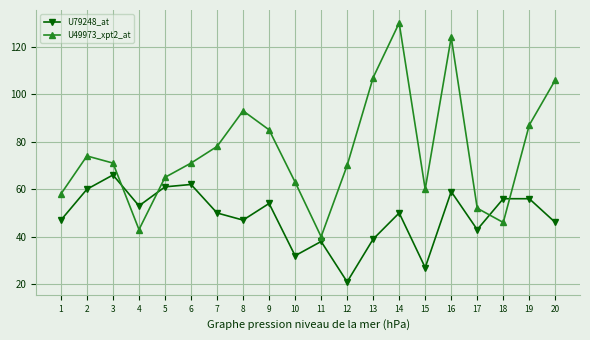

Is it true that U79248_at equals 32 at 10?

True